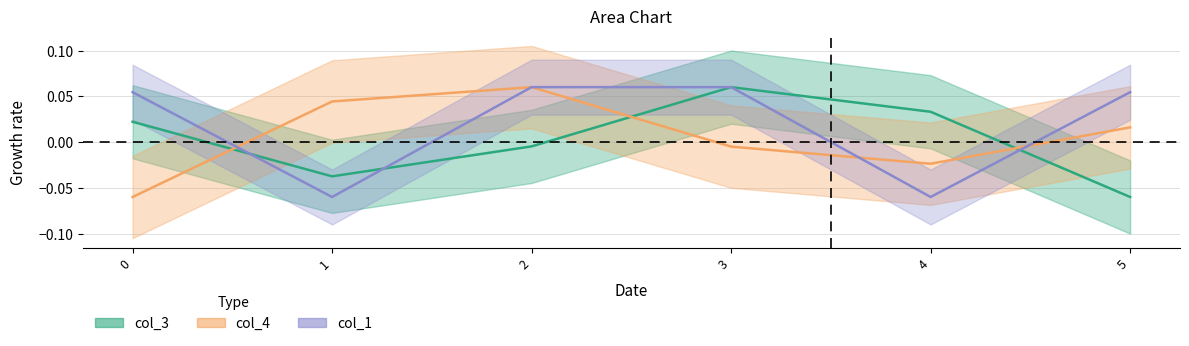

Reading left to right, transcribe all the data shown in this chart.

col_3: 0.0	-0.0	-0.0	0.1	0.0	-0.1
col_4: -0.1	0.0	0.1	-0.0	-0.0	0.0
col_1: 0.1	-0.1	0.1	0.1	-0.1	0.1